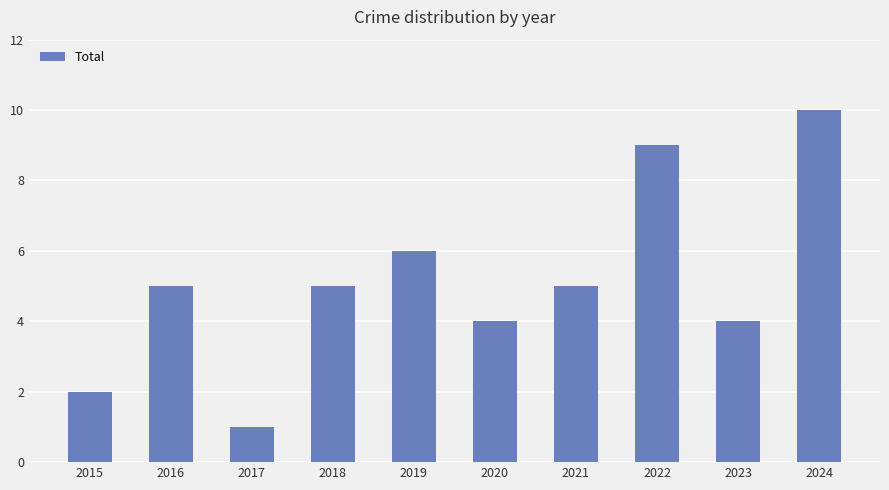

Approximately how many times larger is the value at 2021 compared to 2019?

0.8